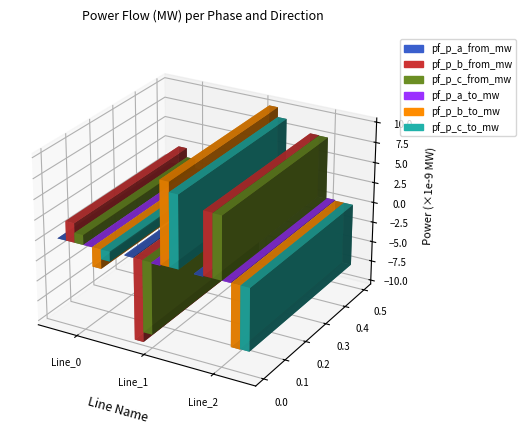

How many bars are there in each group?

6